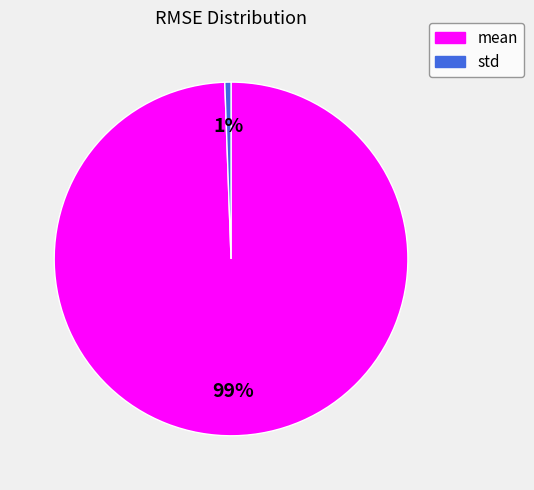

Rank the categories by value from lowest to highest.

std, mean